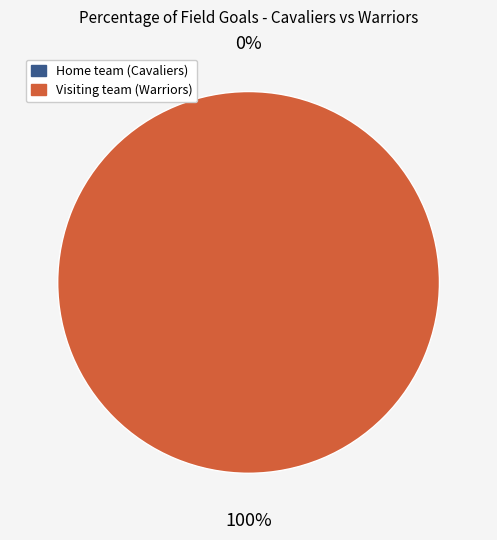

Is it true that Home team (Cavaliers) is 0% of the pie?

True